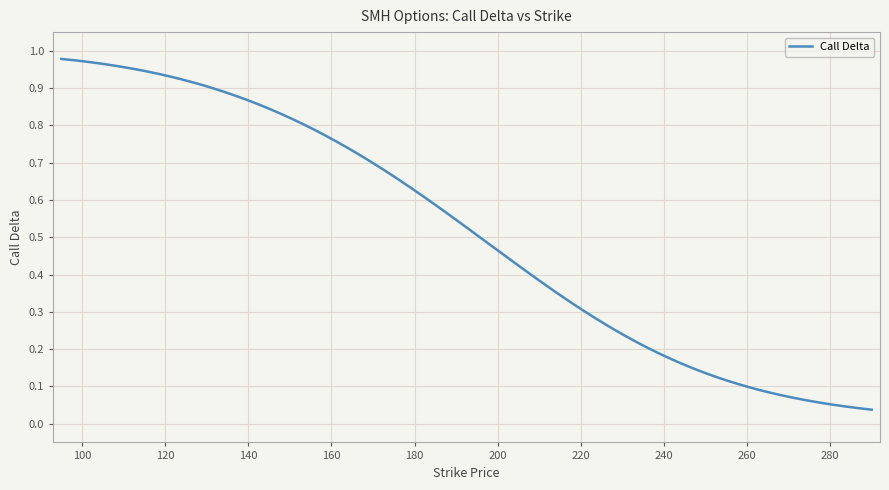

Is this an area chart (filled region under the line)?

No